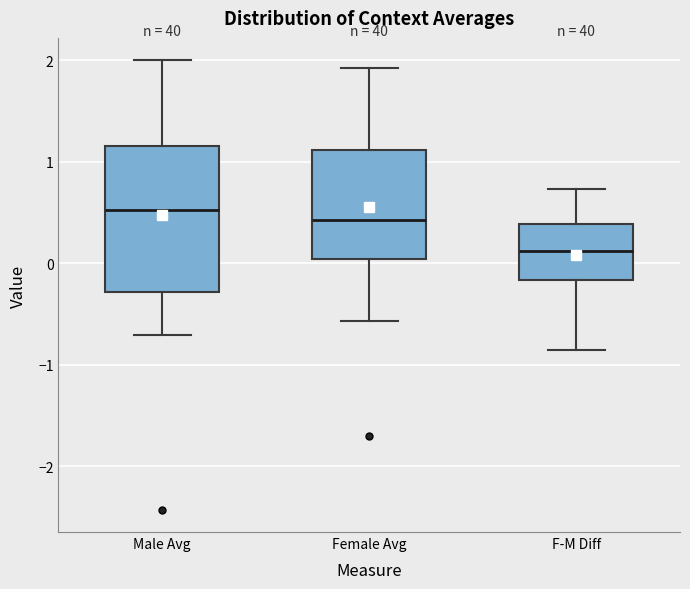

Which box is the tallest, from its lower edge to its upper edge?

Male Avg